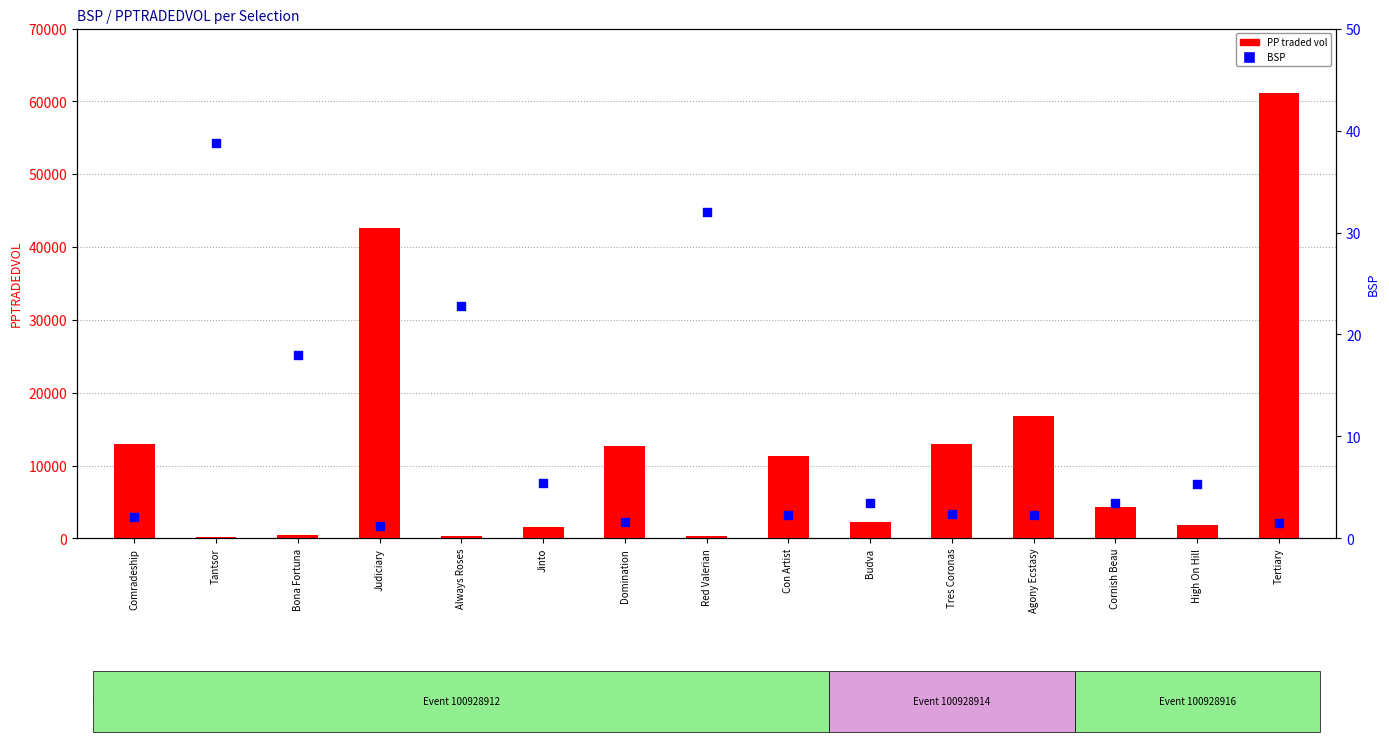

Which series has the widest spread of Y values?

PP traded vol